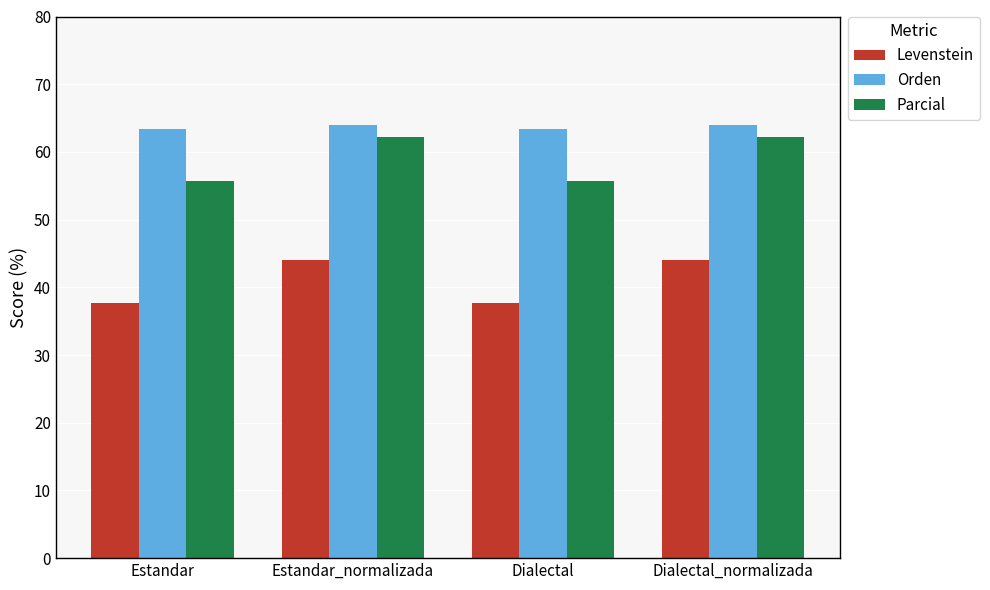

What is the lowest value of the Parcial series?

55.7